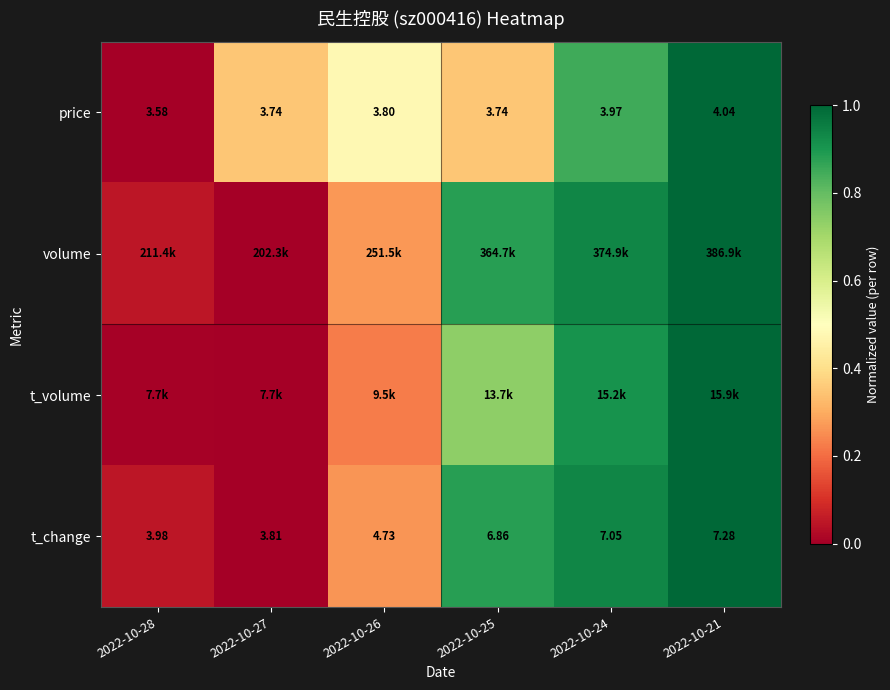

What is the difference between the maximum and minimum values in the volume series?

1.0